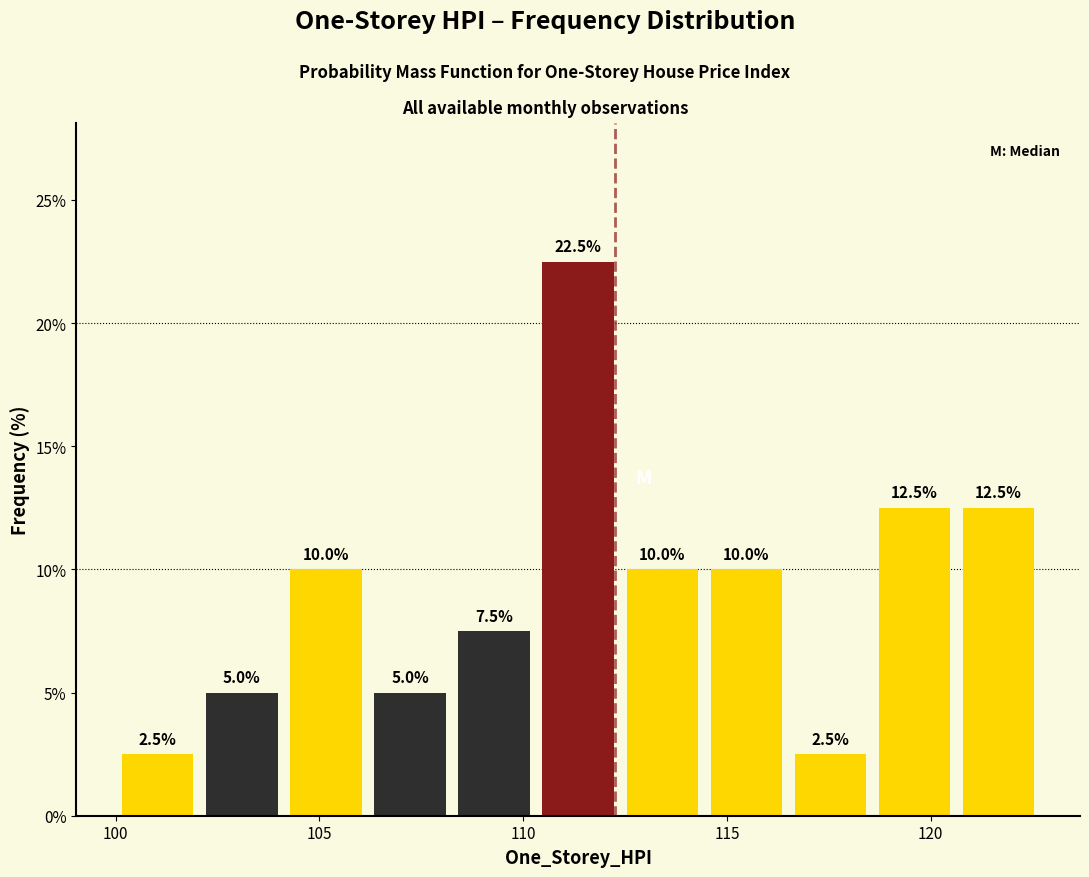

Reading left to right, list every bar in this chart as the range it spans on the x-axis followed by its height. The bar edges are not printed on the chart, so give them approximately, as read against the axis.

100.0 to 102.0: 2.5
102.0 to 104.0: 5.0
104.0 to 106.0: 10.0
106.0 to 108.5: 5.0
108.5 to 110.5: 7.5
110.5 to 112.5: 22.5
112.5 to 114.5: 10.0
114.5 to 116.5: 10.0
116.5 to 118.5: 2.5
118.5 to 120.5: 12.5
120.5 to 122.5: 12.5